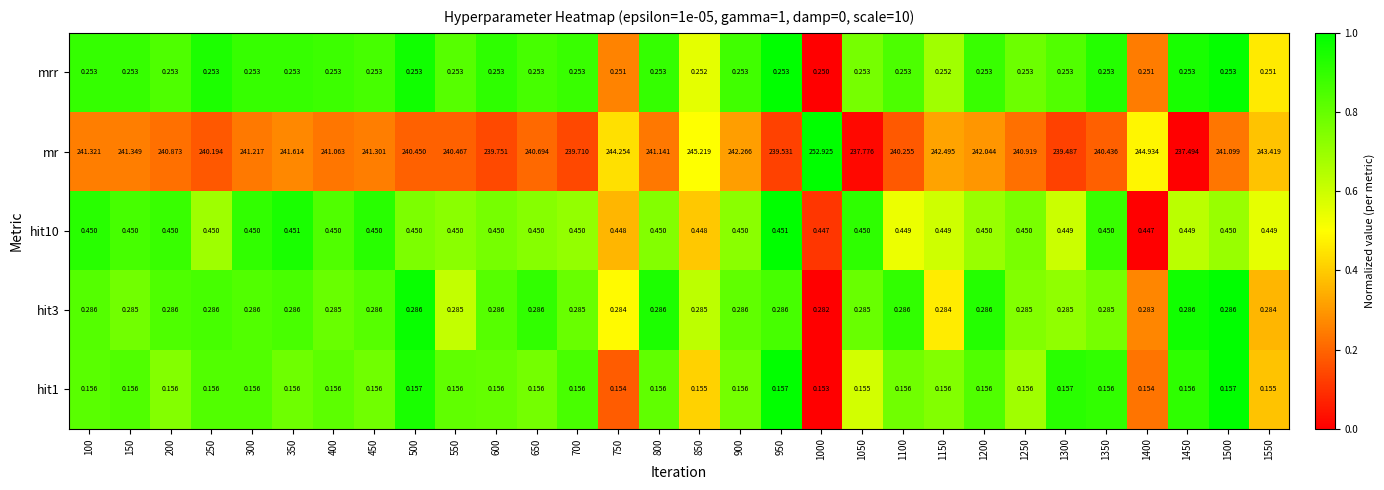

Which series changed the most between 1000 and 1150?

mr